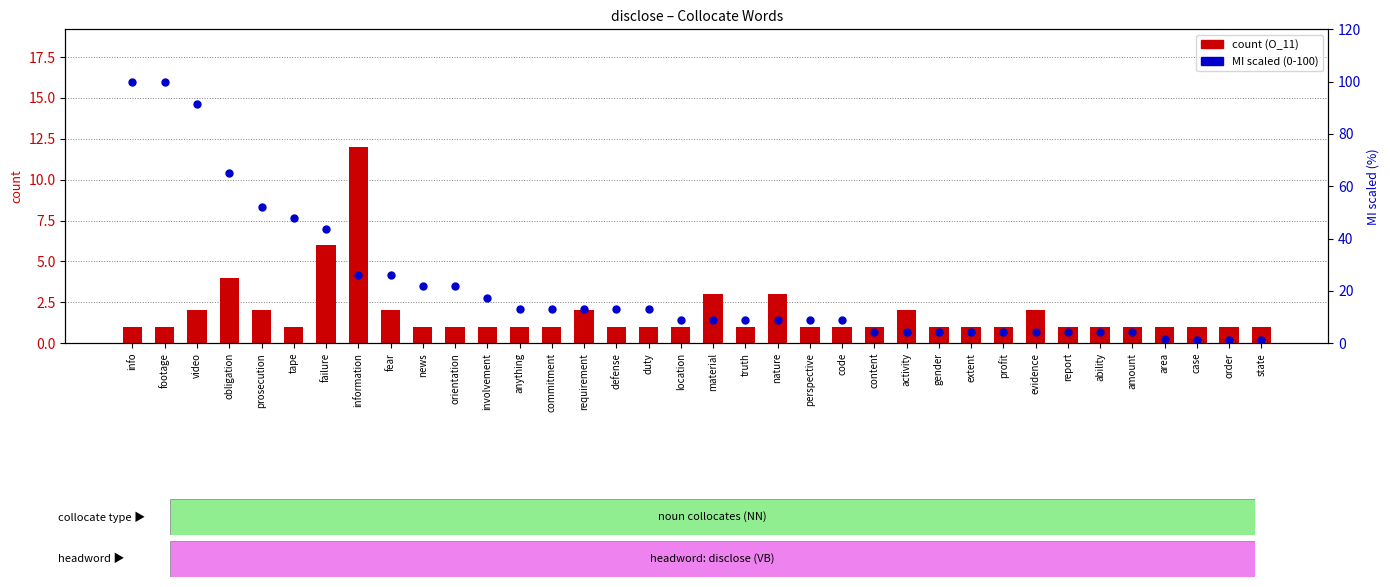

What are all the series names shown in the legend?

count, MI (scaled 0-100)